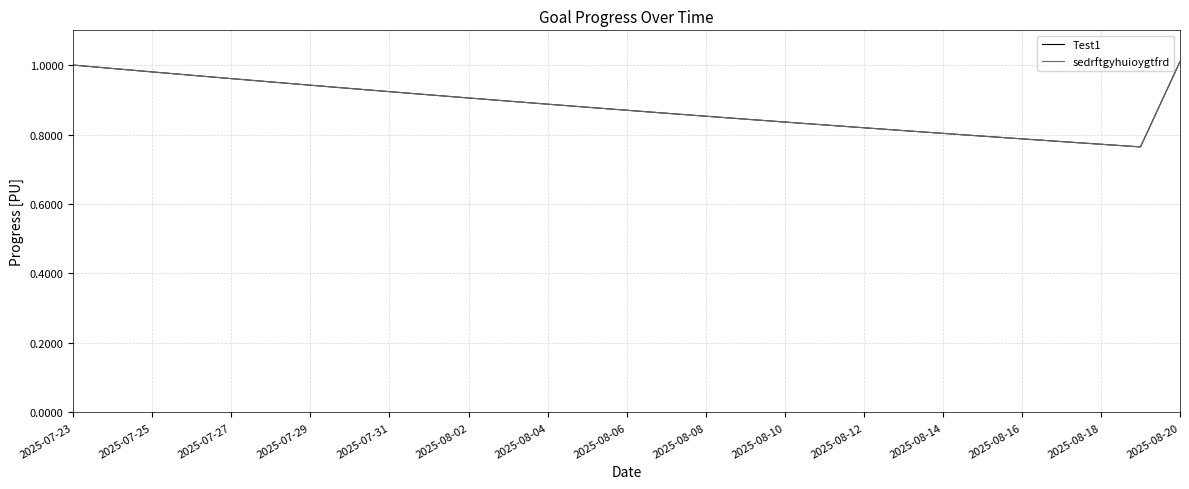

True or false: sedrftgyhuioygtfrd and Test1 cross at least once.

False